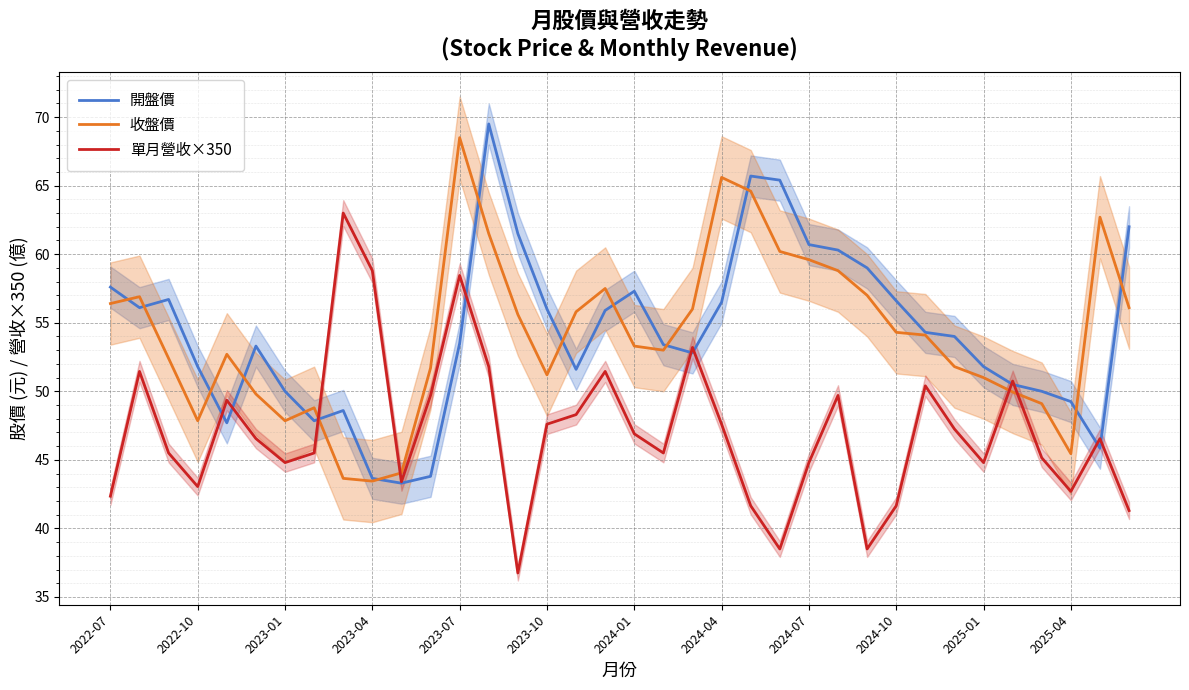

What is the smallest value displayed?

36.8